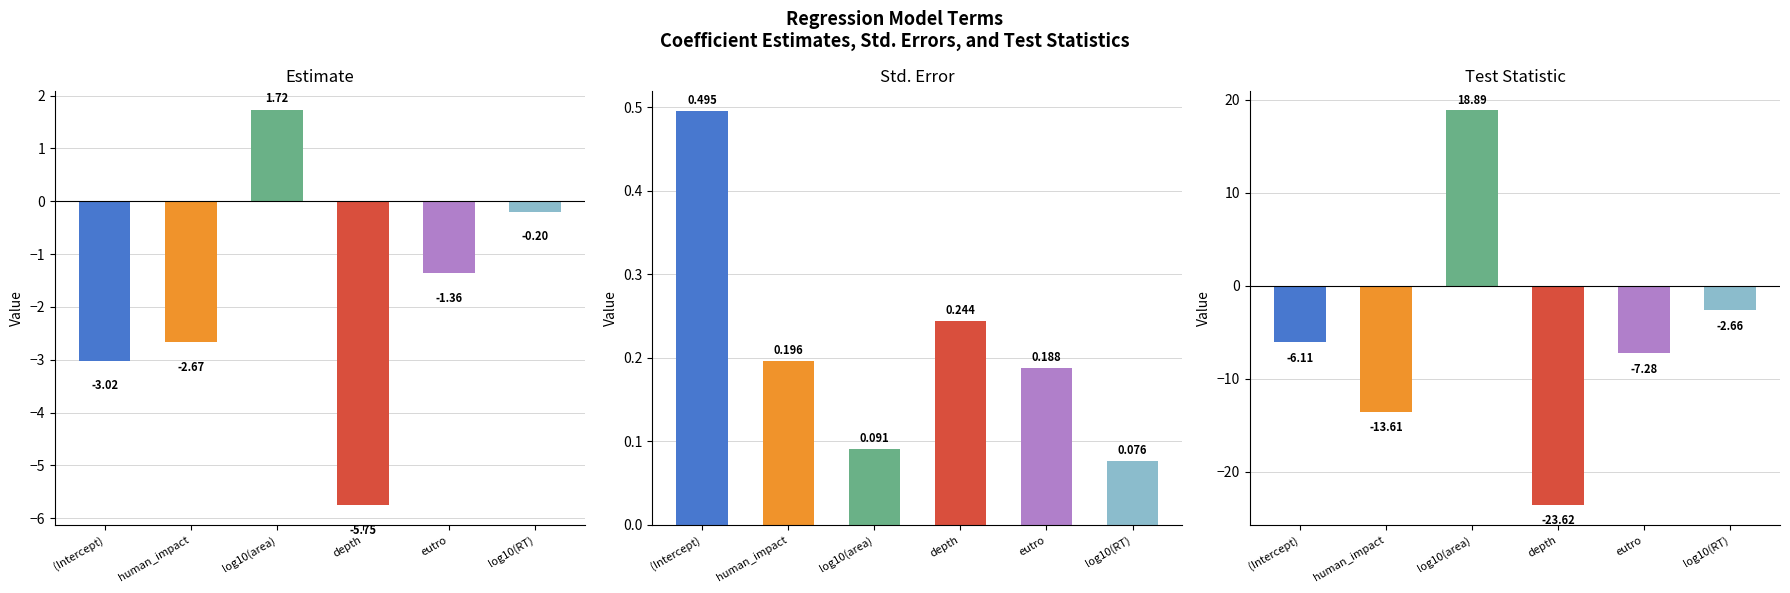

Which series has the largest range (max minus min)?

statistic